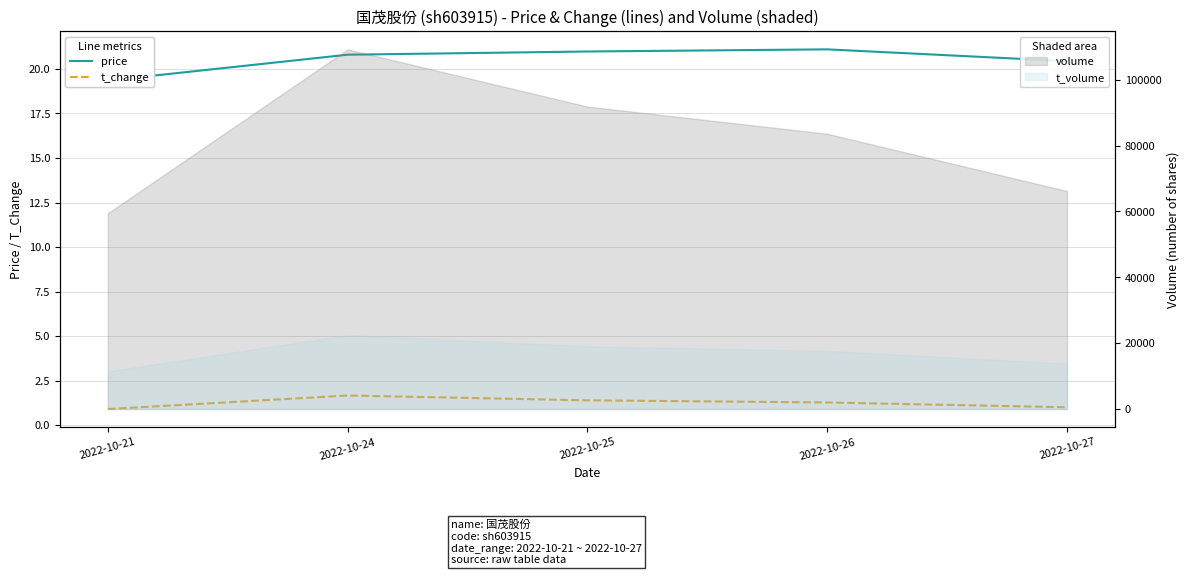

Which series has the largest range (max minus min)?

price